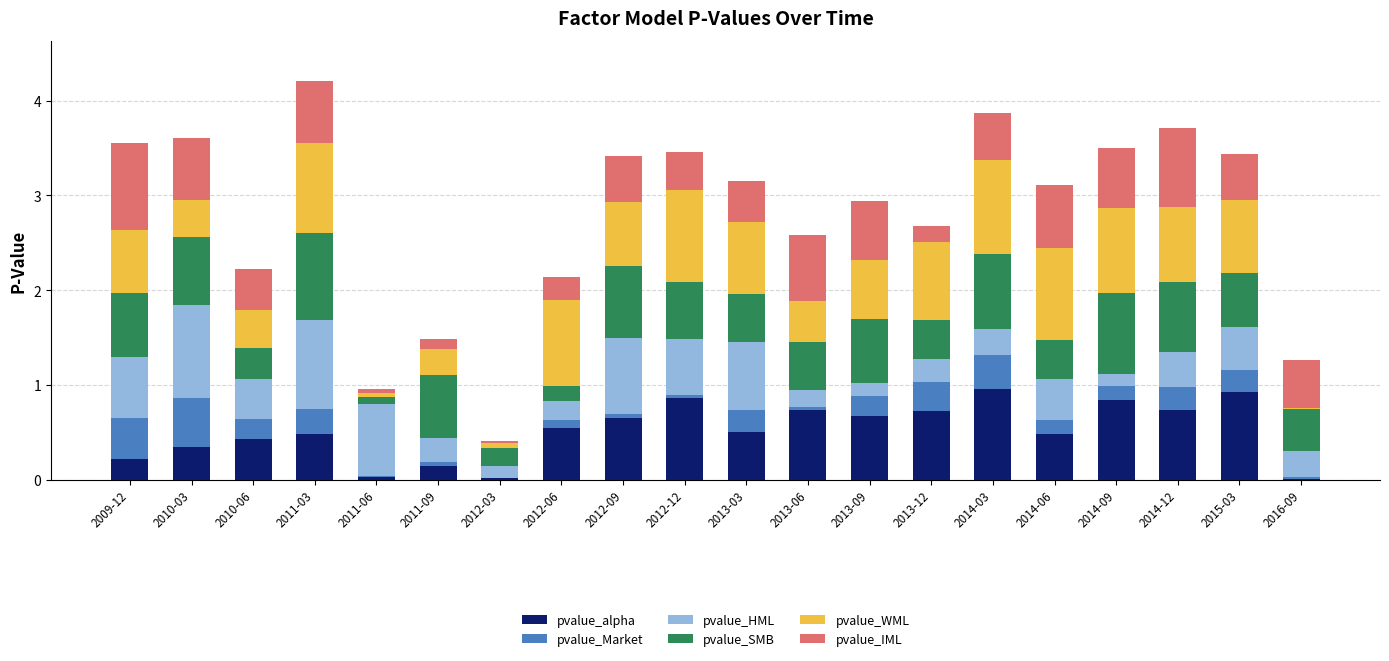

What is the total value across all series at 2015-03?

3.4